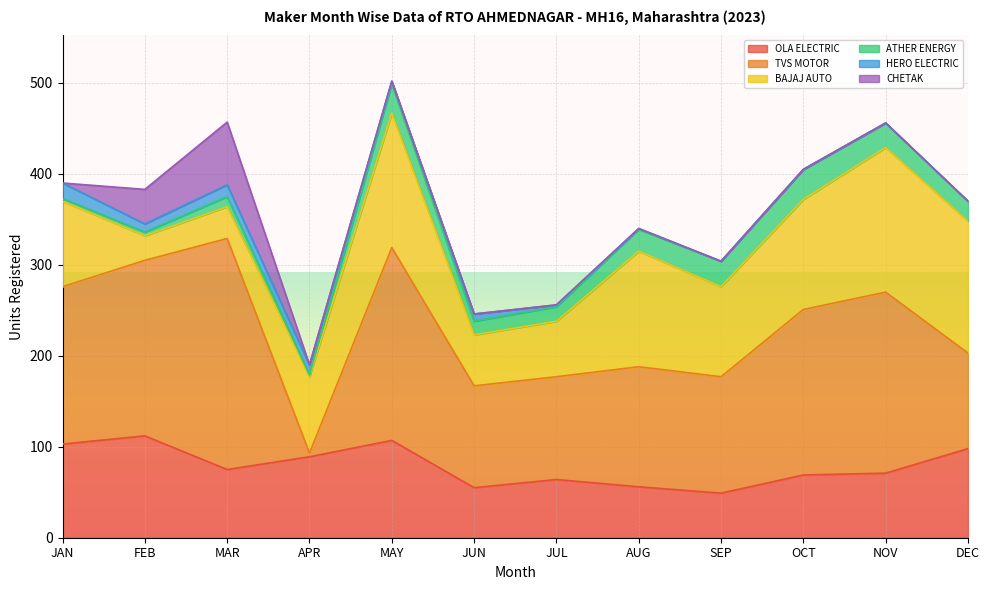

Between AUG and NOV, which is larger?

NOV